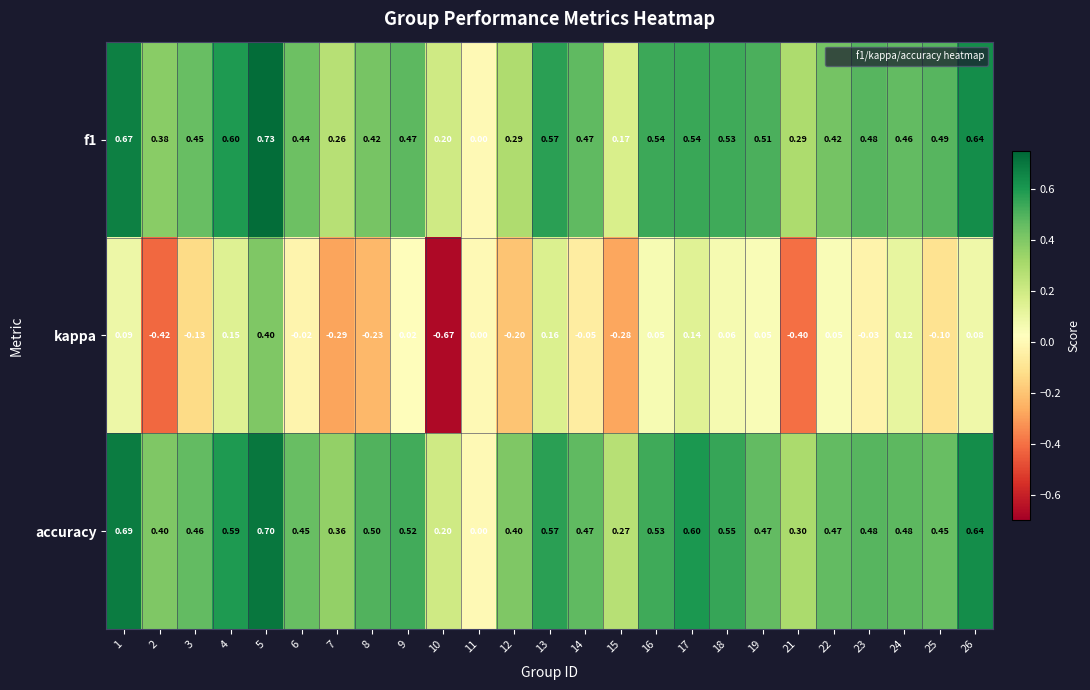

Which series changed the most between 4 and 10?

kappa